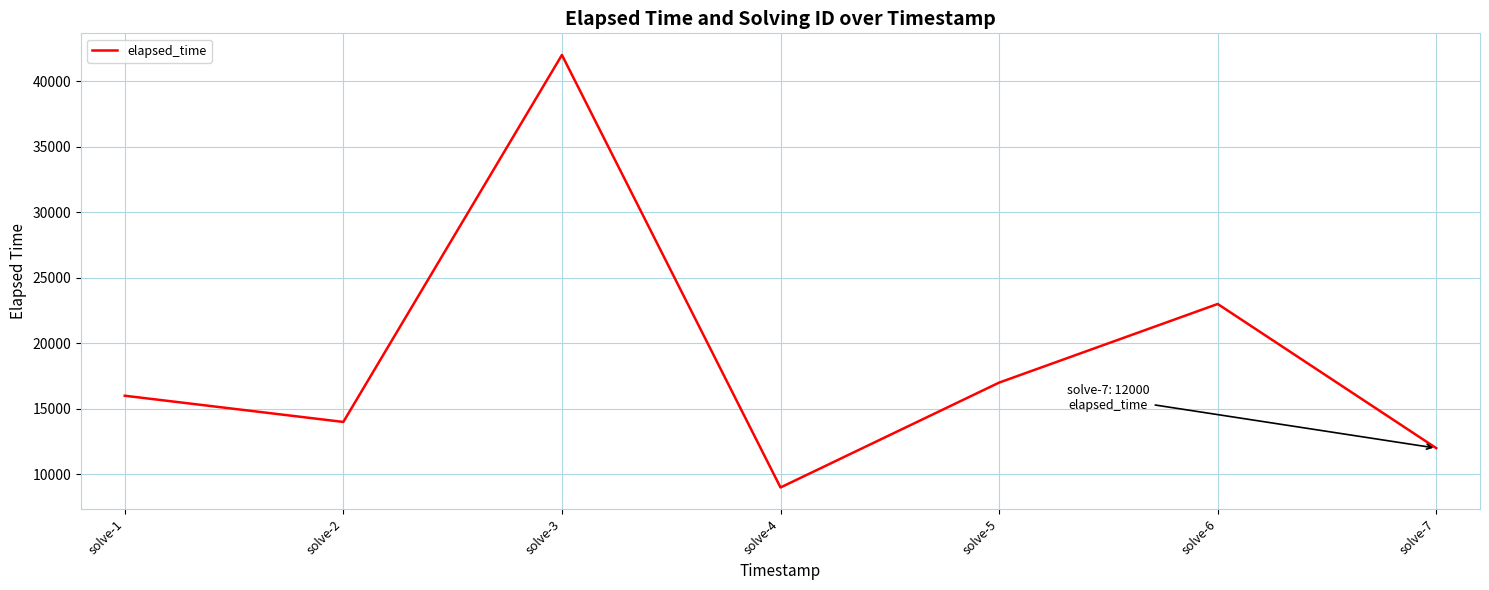

What is the change in value from solve-1 to solve-3?

+26000